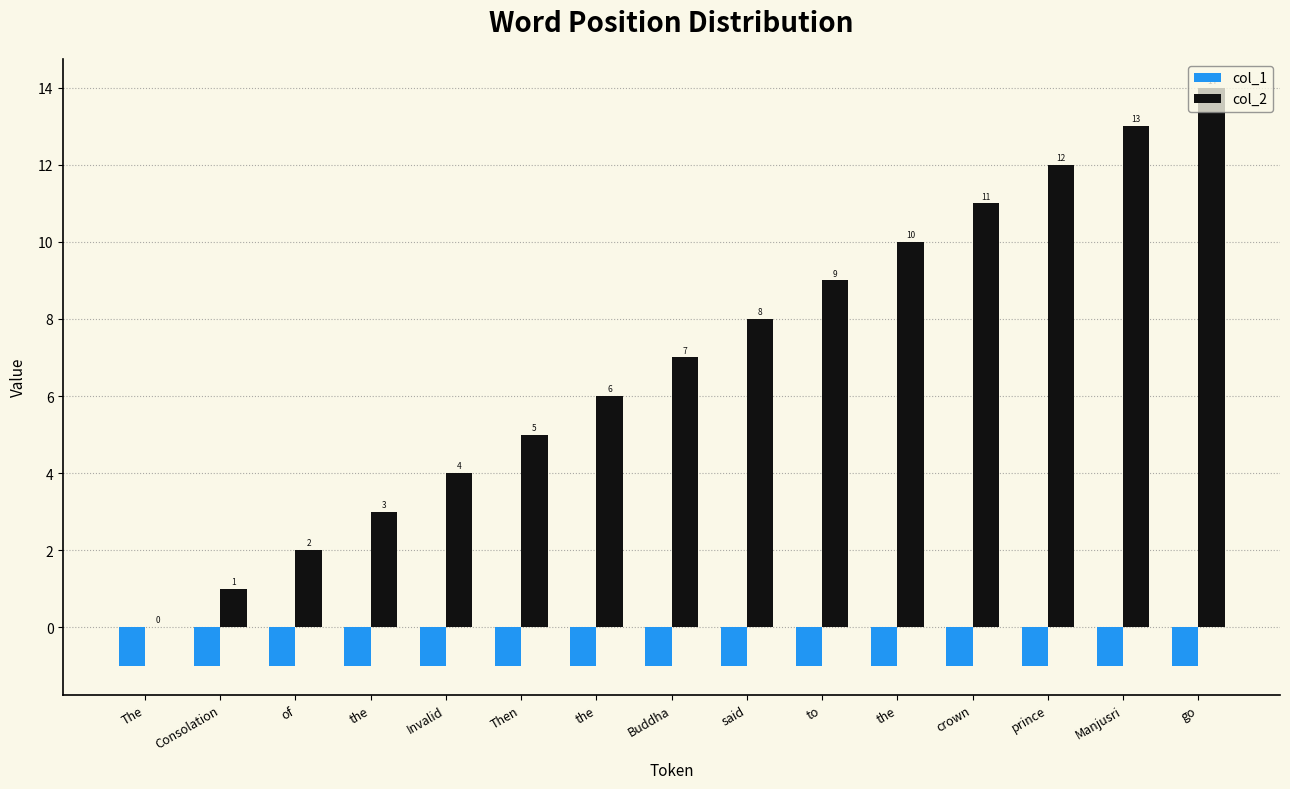

What is the greatest value displayed?

14